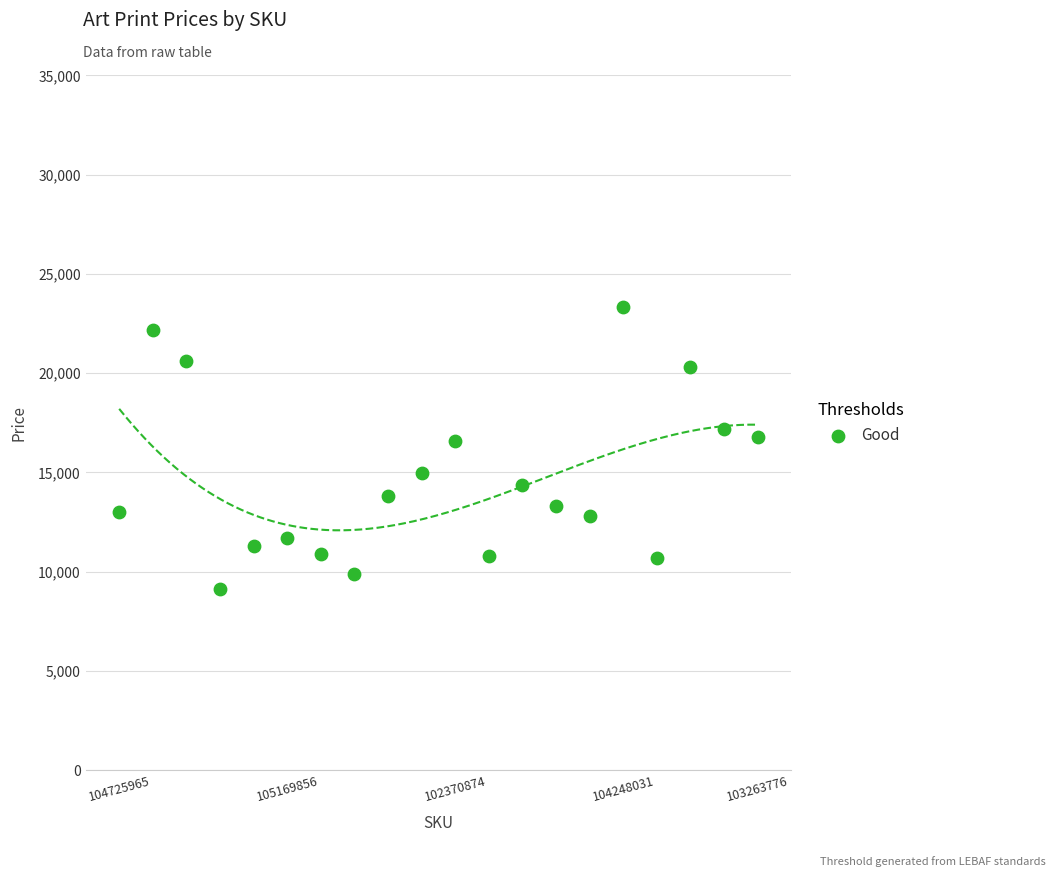

What is the range of Y values (max minus min)?

14204